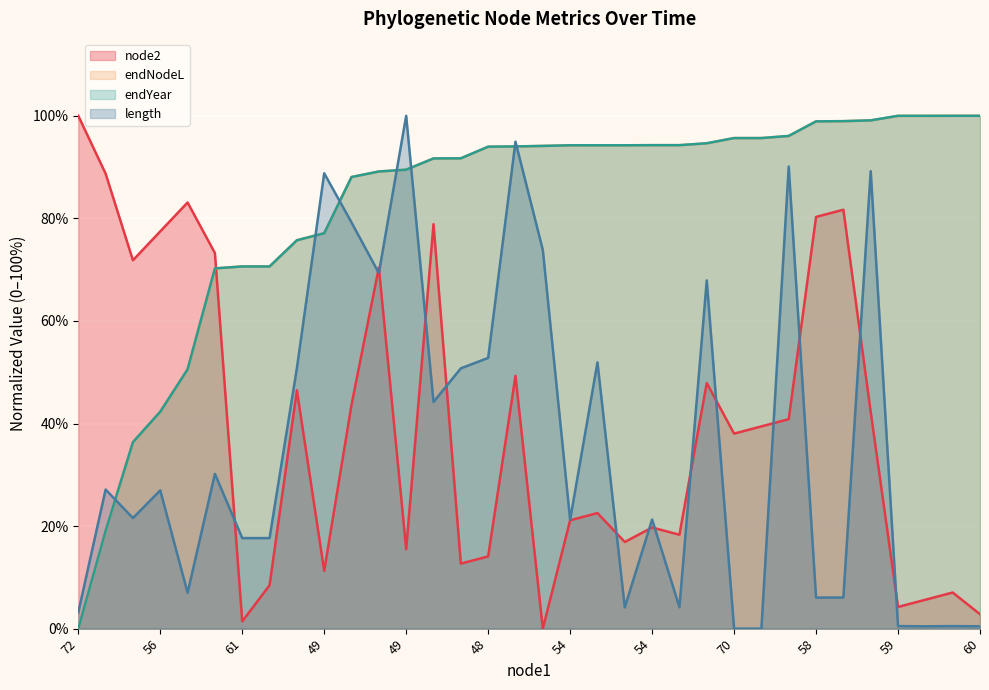

What is the label of the 3rd point from the right?

60